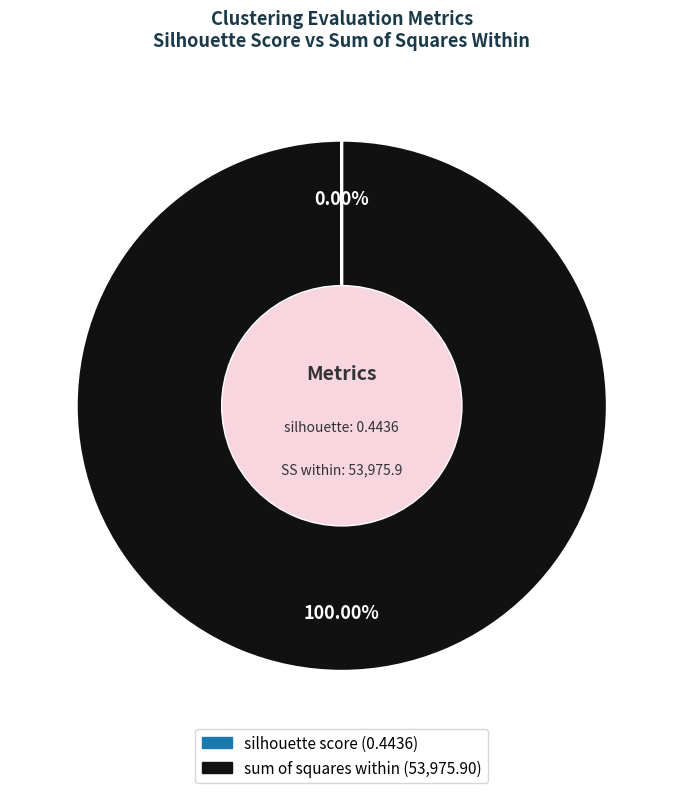

What is the largest slice in the pie chart?

sum of squares within